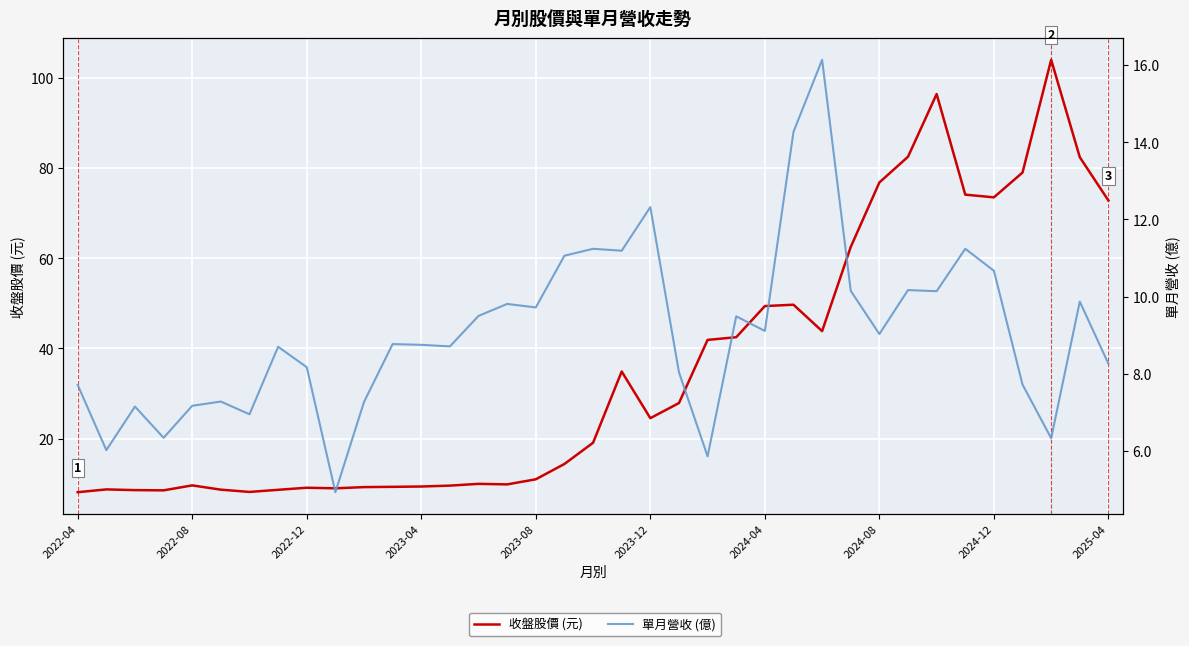

Is this an area chart (filled region under the line)?

No